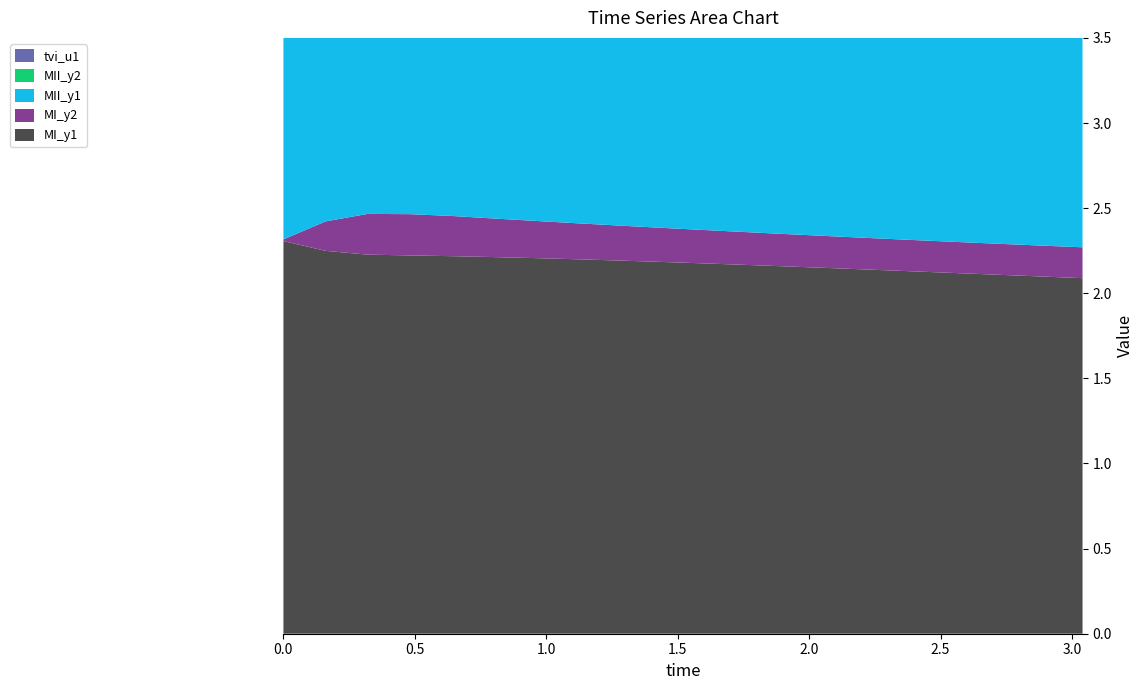

Reading left to right, list all the values displayed in this chart.

MI_y1: 0.0=2.3	0.16=2.2	0.32=2.2	0.48=2.2	0.64=2.2	0.8=2.2	0.96=2.2	1.12=2.2	1.28=2.2	1.44=2.2	1.6=2.2	1.76=2.2	1.92=2.2	2.08=2.1	2.24=2.1	2.4=2.1	2.56=2.1	2.72=2.1	2.88=2.1	3.04=2.1
MI_y2: 0.0=0.0	0.16=0.2	0.32=0.2	0.48=0.2	0.64=0.2	0.8=0.2	0.96=0.2	1.12=0.2	1.28=0.2	1.44=0.2	1.6=0.2	1.76=0.2	1.92=0.2	2.08=0.2	2.24=0.2	2.4=0.2	2.56=0.2	2.72=0.2	2.88=0.2	3.04=0.2
MII_y1: 0.0=2.3	0.16=2.3	0.32=2.3	0.48=2.3	0.64=2.3	0.8=2.3	0.96=2.3	1.12=2.3	1.28=2.3	1.44=2.3	1.6=2.3	1.76=2.3	1.92=2.3	2.08=2.3	2.24=2.2	2.4=2.2	2.56=2.2	2.72=2.2	2.88=2.2	3.04=2.2
MII_y2: 0.0=0.0	0.16=0.1	0.32=0.2	0.48=0.2	0.64=0.1	0.8=0.1	0.96=0.1	1.12=0.0	1.28=0.0	1.44=0.0	1.6=0.0	1.76=0.0	1.92=0.0	2.08=0.0	2.24=0.0	2.4=0.0	2.56=0.0	2.72=0.0	2.88=0.0	3.04=0.0
tvi_u1: 0.0=0.1	0.16=0.1	0.32=0.1	0.48=0.1	0.64=0.1	0.8=0.1	0.96=0.1	1.12=0.1	1.28=0.1	1.44=0.1	1.6=0.1	1.76=0.1	1.92=0.1	2.08=0.1	2.24=0.1	2.4=0.1	2.56=0.1	2.72=0.1	2.88=0.1	3.04=0.1